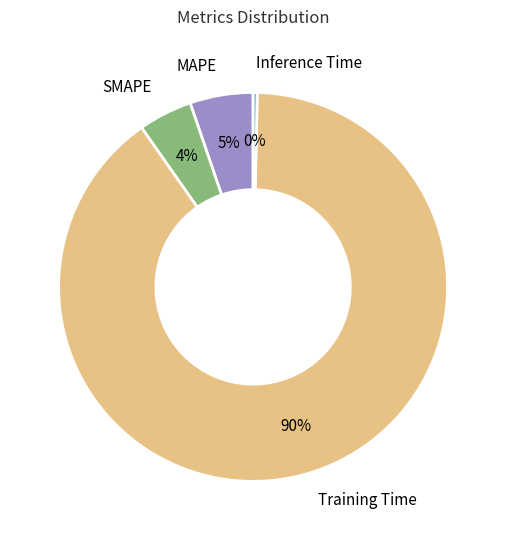

How many segments does this pie chart have?

4